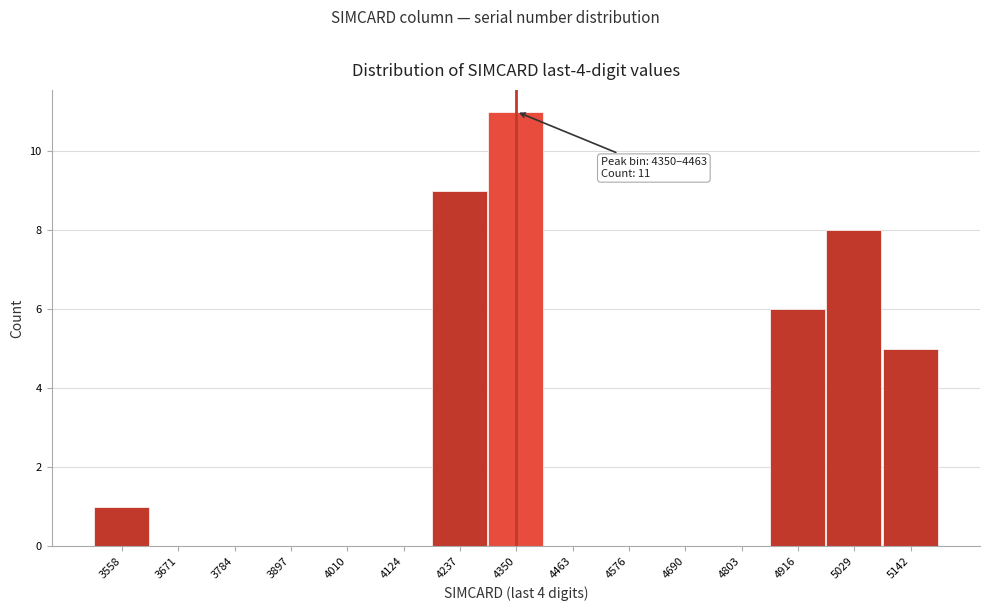

Reading left to right, list all the values displayed in this chart.

3558=1	3671=0	3784=0	3897=0	4010=0	4124=0	4237=9	4350=11	4463=0	4576=0	4690=0	4803=0	4916=6	5029=8	5142=5